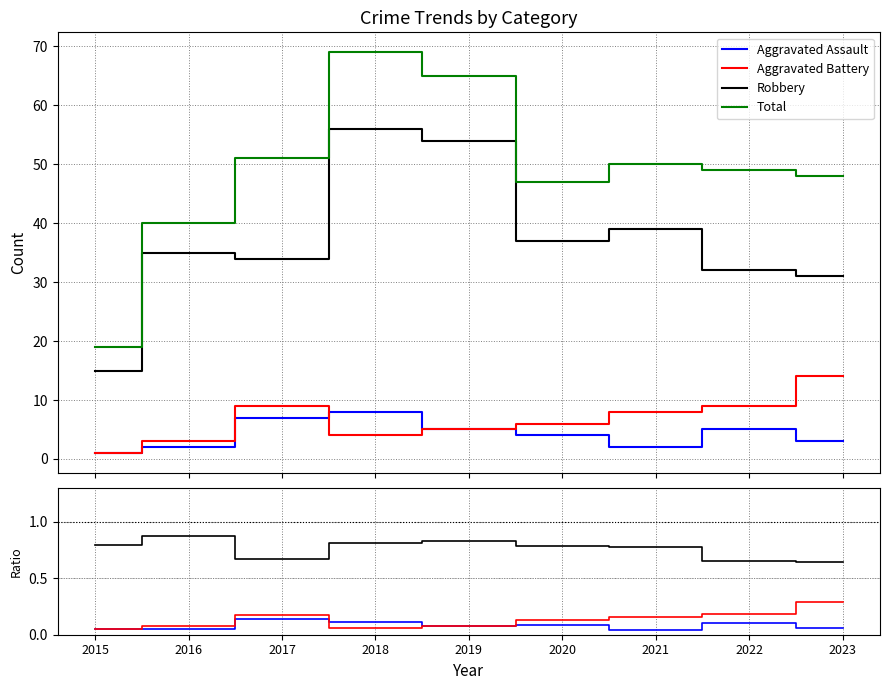

Between 2022 and 2023, which series saw the biggest shift?

Total